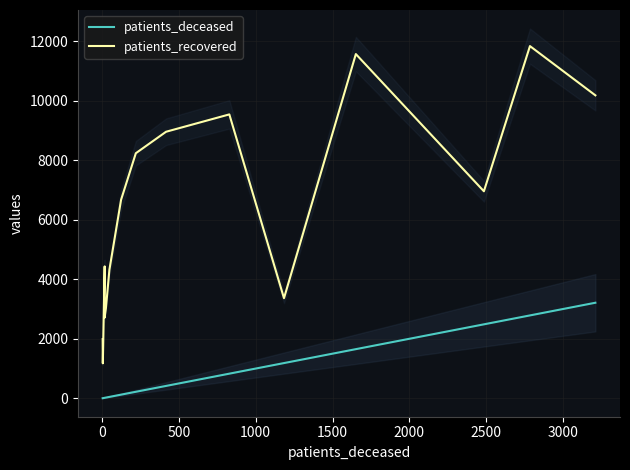

How many values in the patients_recovered series exceed 6675?

7